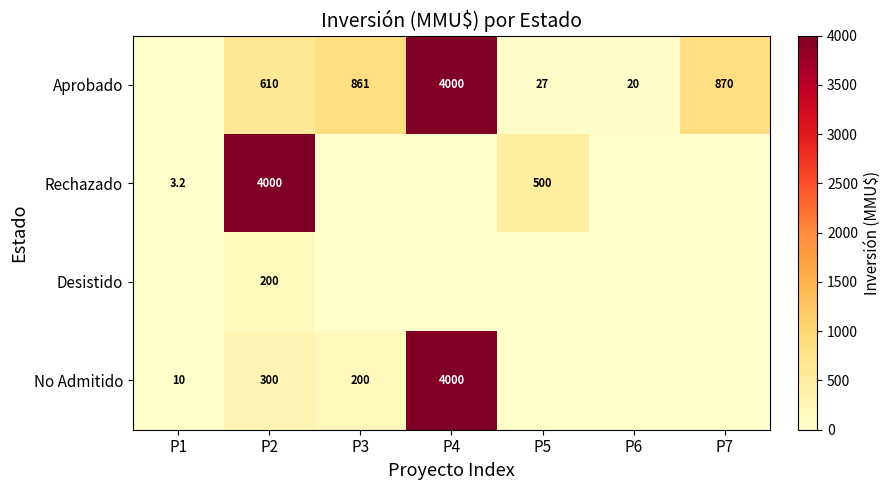

True or false: No Admitido has a value of 109.1 at P2.

False